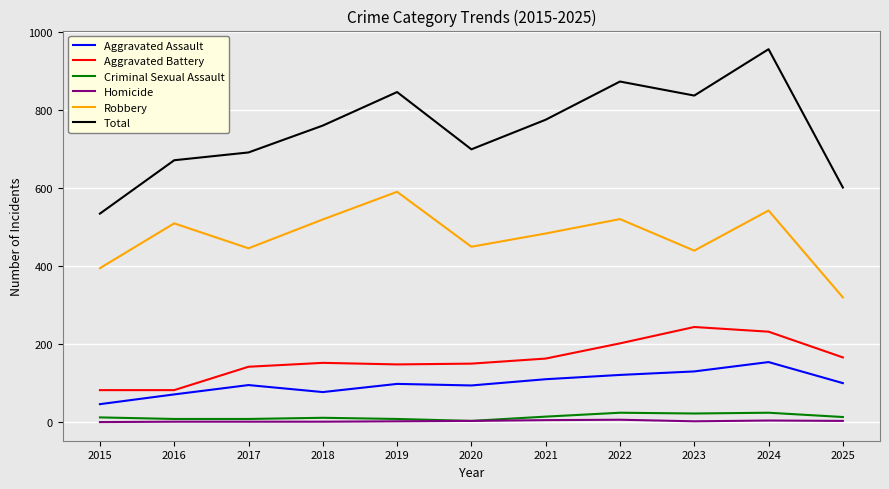

Where is the first local minimum for Aggravated Assault?

2018